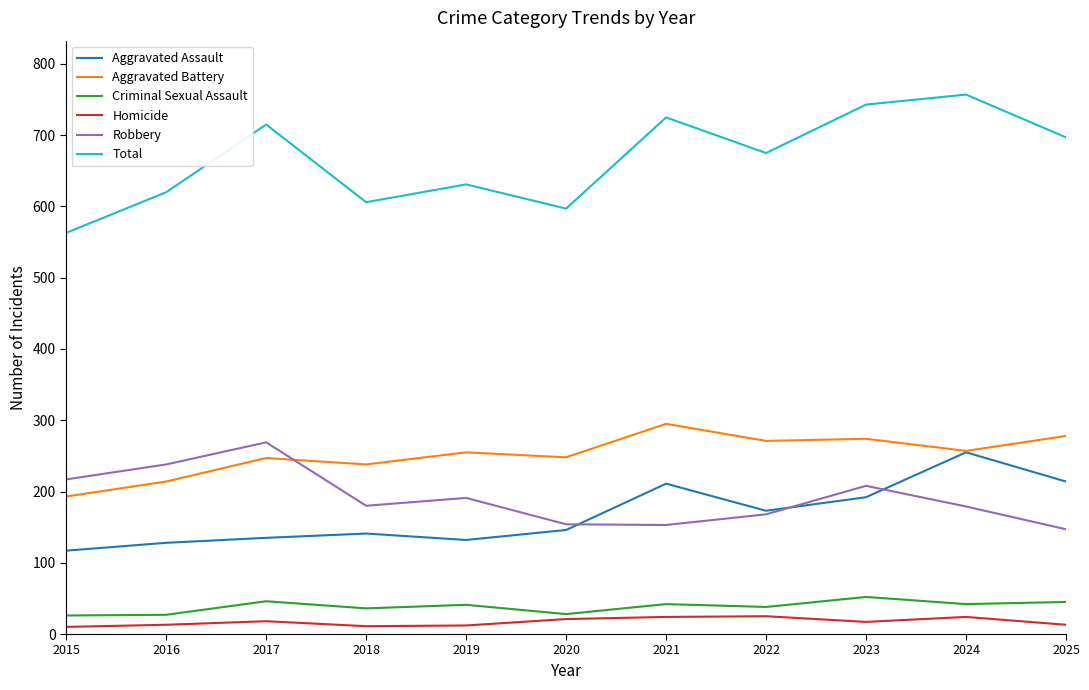

True or false: Aggravated Assault has more than 2 interior local peaks.

True